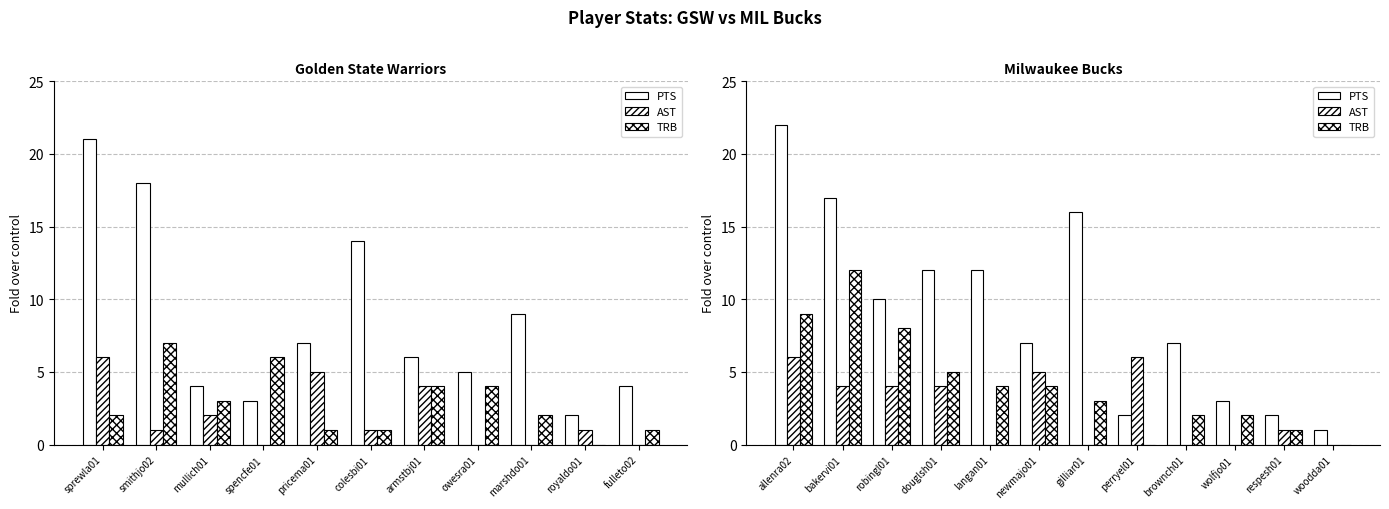

Is the value of PTS at douglsh01 greater than the value of TRB at respesh01?

Yes